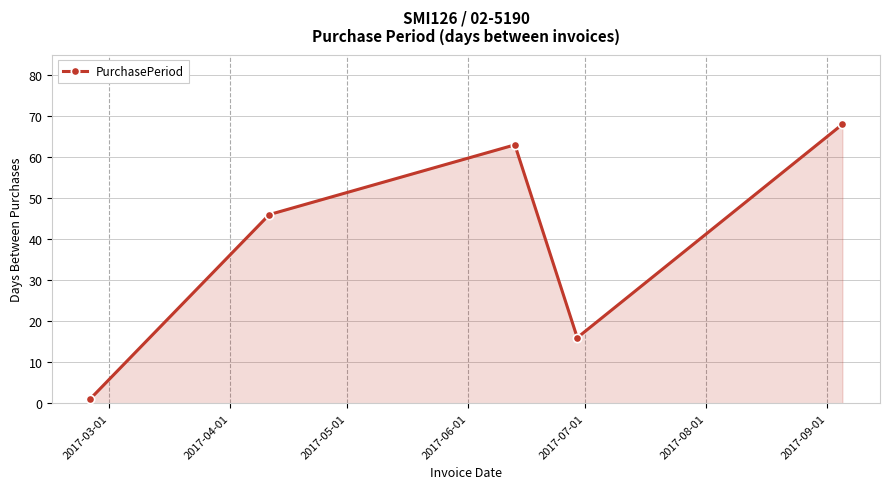

What is the value of the 3rd point from the left?

63